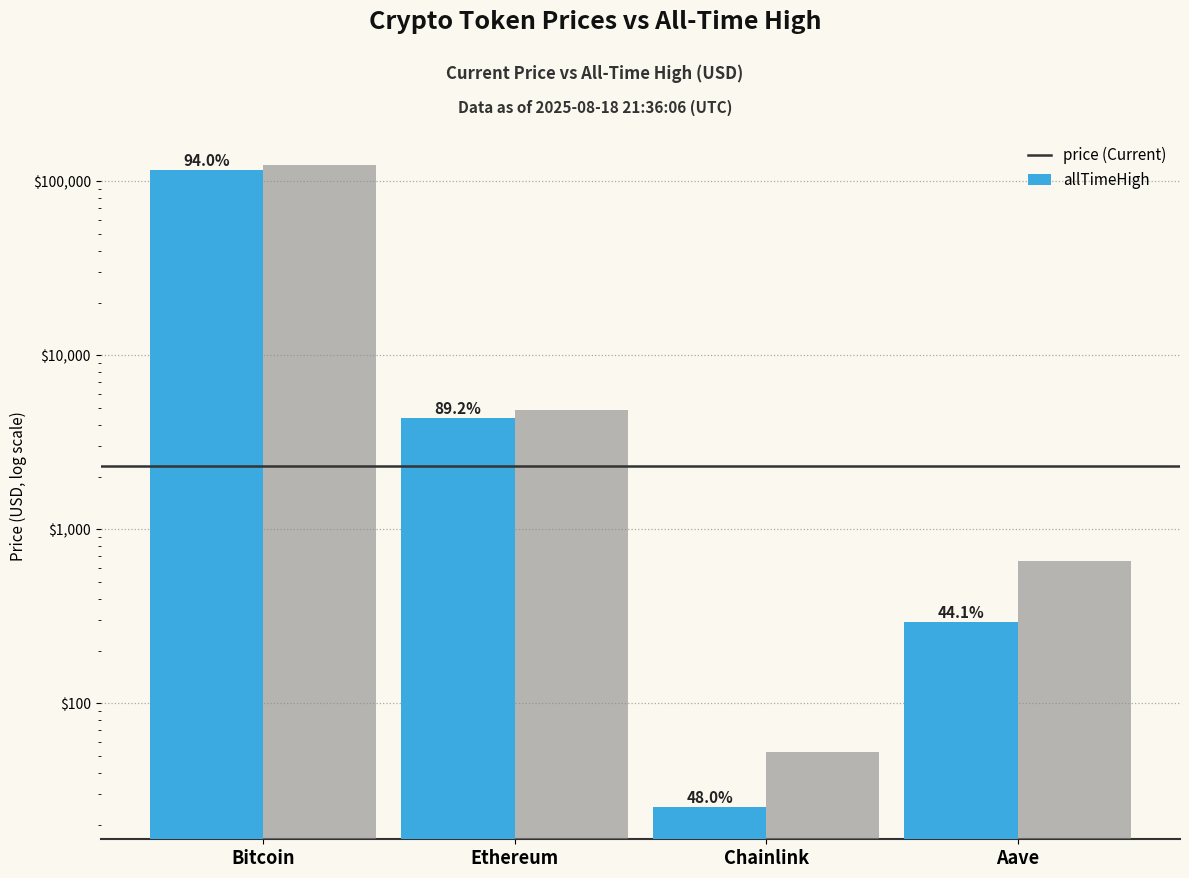

Reading right to left, list all the values displayed in this chart.

price: Aave=292.1	Chainlink=25.3	Ethereum=4350.4	Bitcoin=116715.0
allTimeHigh: Aave=661.7	Chainlink=52.7	Ethereum=4878.3	Bitcoin=124128.0